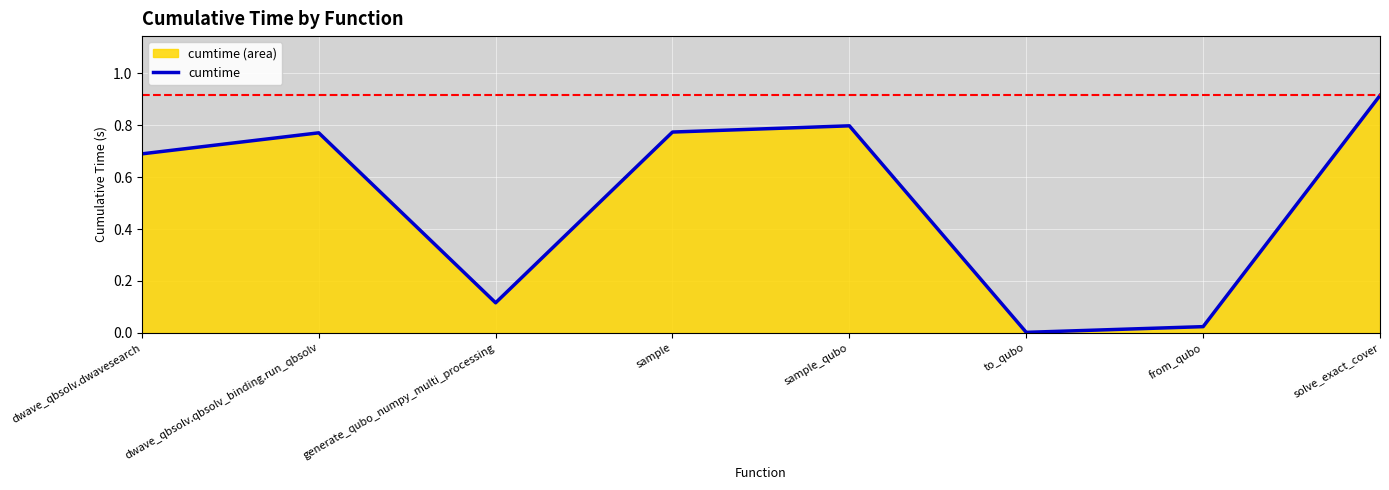

What value does the data have at dwave_qbsolv.qbsolv_binding.run_qbsolv?

0.8